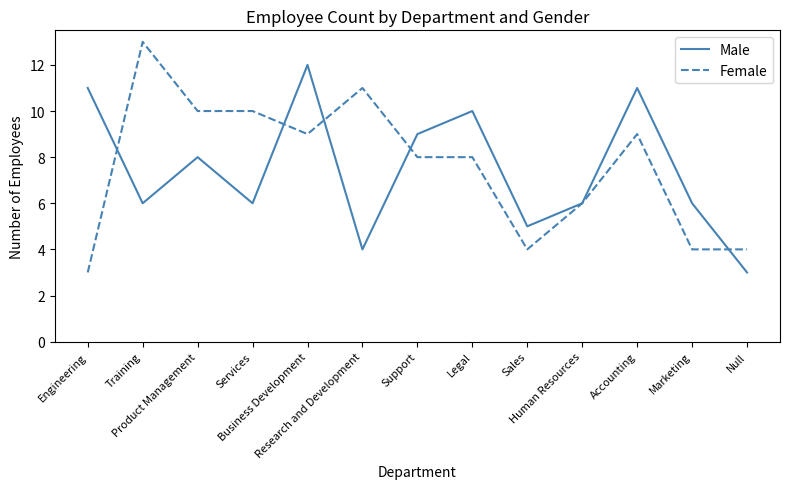

At which category does Female reach its first local peak?

Training